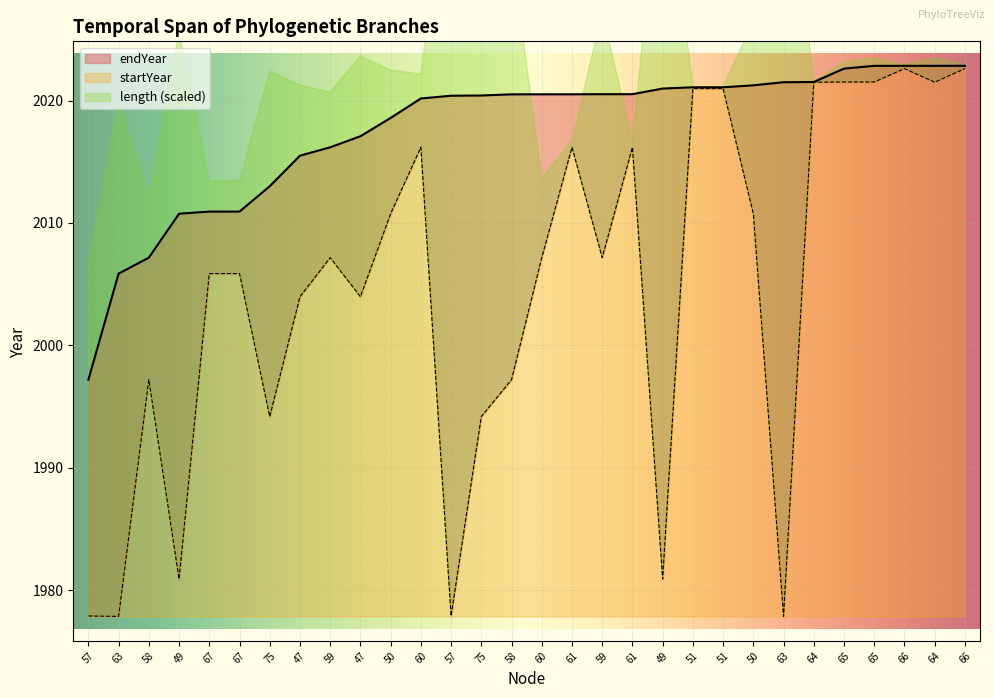

Which category has the lowest value in the endYear series?

57